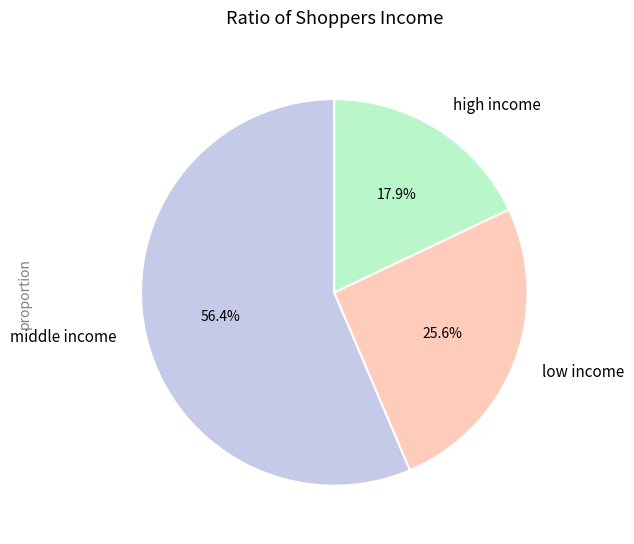

Is there any slice that represents more than half of the pie?

Yes